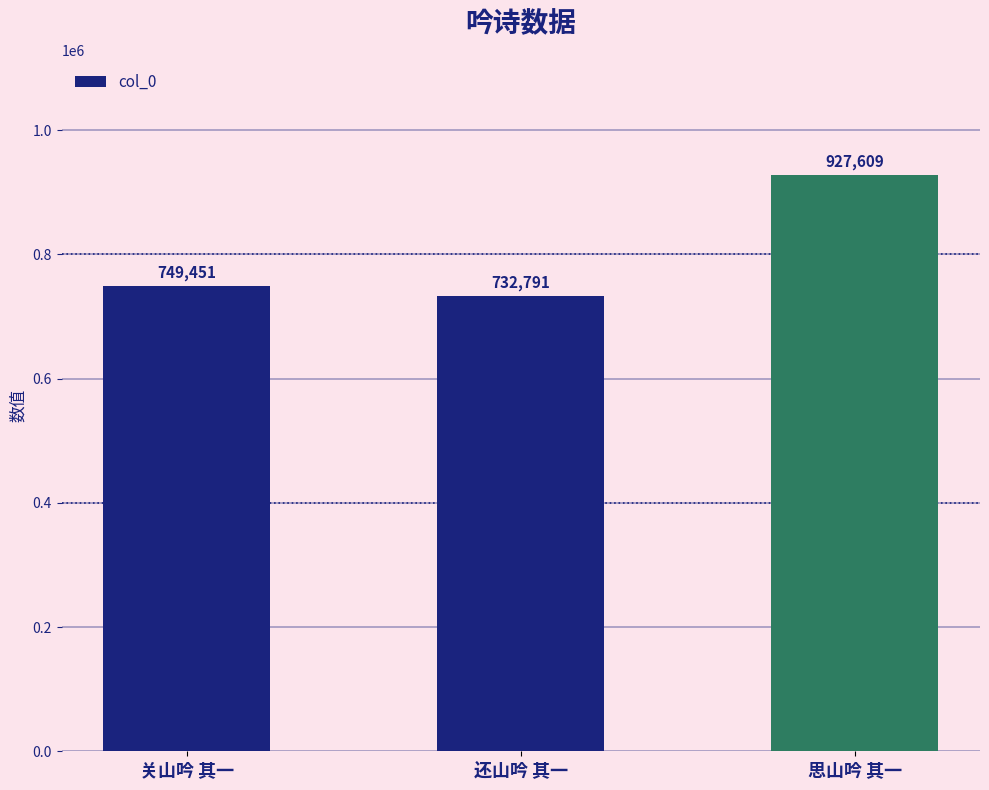

Which category has the lowest value across all series?

还山吟 其一